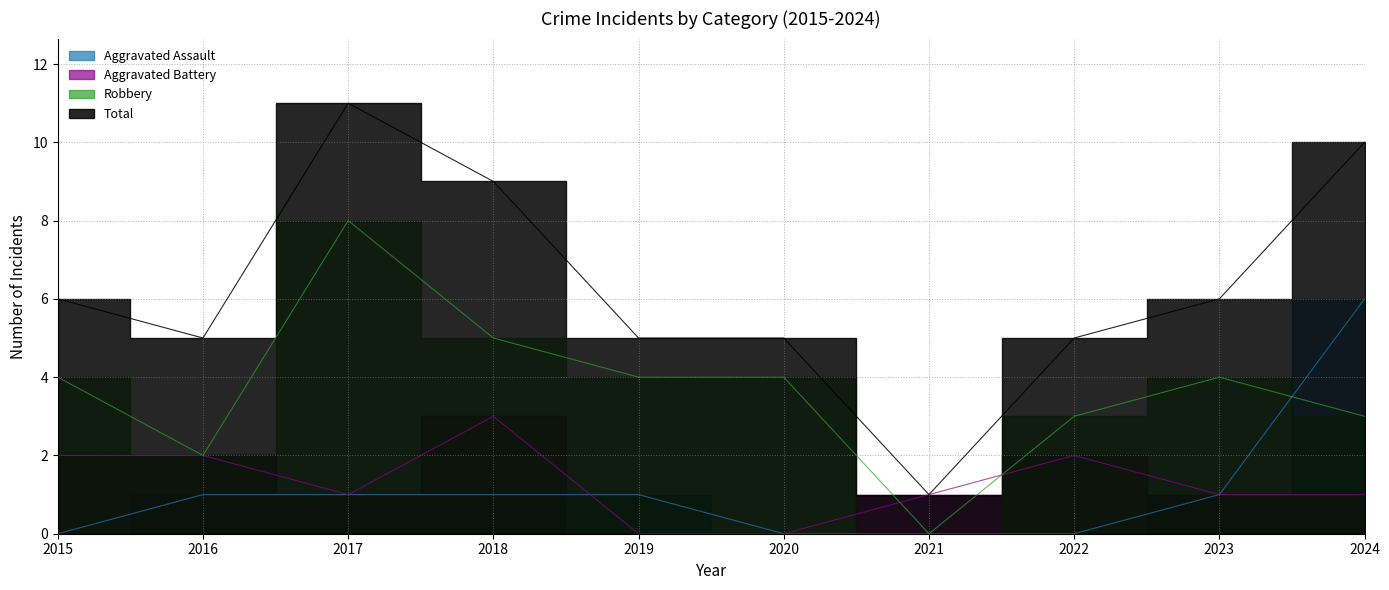

What value does the Total series have at 2017, to the nearest 10?

10